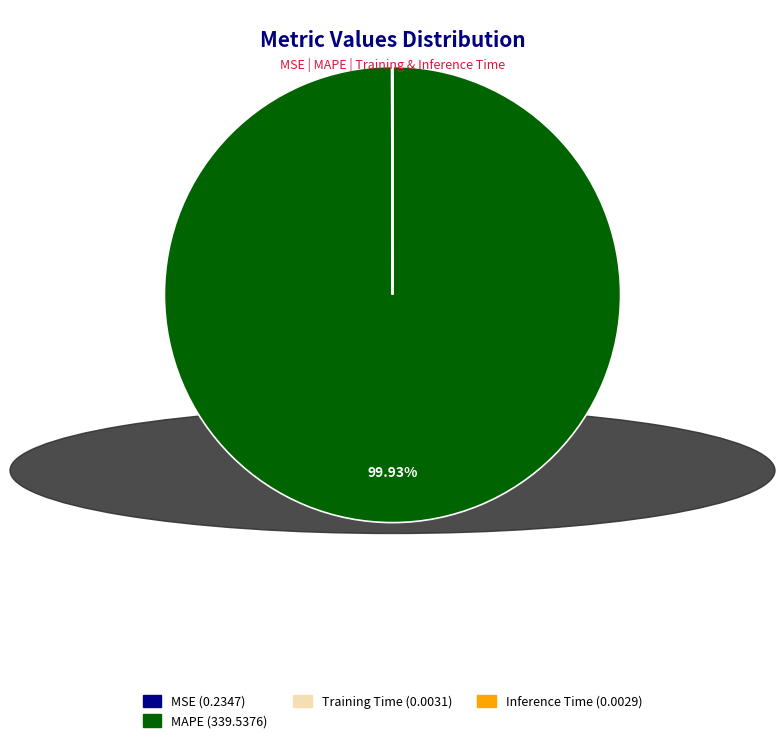

Is there a majority slice in this chart?

Yes